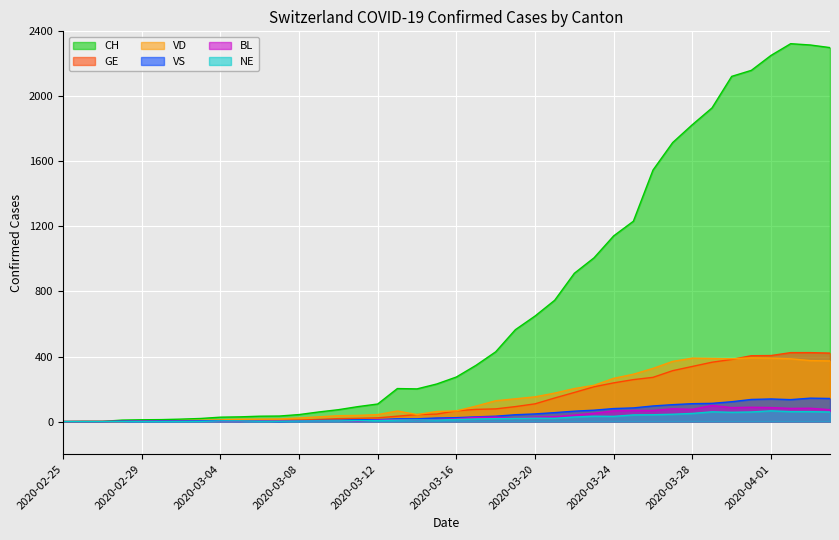

Reading left to right, what are all the values shown in this chart?

CH: 0	1	1	9	11	12	15	19	27	29	33	34	43	59	73	92	108	203	201	231	274	346	429	565	649	746	912	1007	1142	1232	1547	1716	1826	1929	2123	2160	2252	2324	2316	2300
GE: 0	1	1	2	3	3	3	4	4	5	7	7	9	13	18	20	23	33	43	46	66	75	78	92	109	145	179	214	238	258	272	313	339	365	382	405	406	424	424	421
VD: 0	0	0	0	4	4	6	8	11	14	15	16	22	29	36	38	43	65	43	62	66	95	128	140	152	175	203	223	266	291	327	370	390	388	386	392	390	386	375	373
VS: 0	0	0	3	3	4	4	5	6	3	3	0	3	7	8	11	12	17	17	22	24	29	33	42	47	55	64	70	80	84	96	104	110	112	122	136	139	135	144	142
BL: 0	0	0	0	1	1	1	1	1	1	4	4	4	4	5	3	9	12	8	12	17	26	27	19	27	30	40	51	66	68	68	79	75	99	86	88	86	81	82	73
NE: 0	0	0	0	0	0	0	1	4	4	2	2	3	4	4	6	6	9	10	9	13	16	18	19	21	20	28	33	32	41	42	45	50	60	57	59	66	61	61	59